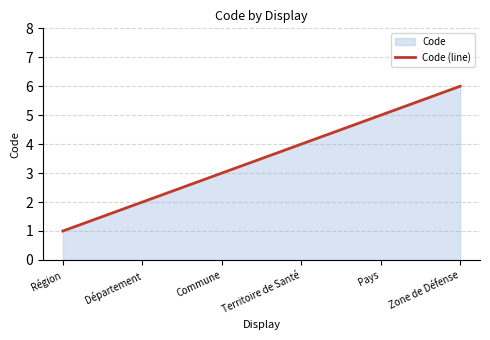

What is the smallest value displayed?

1